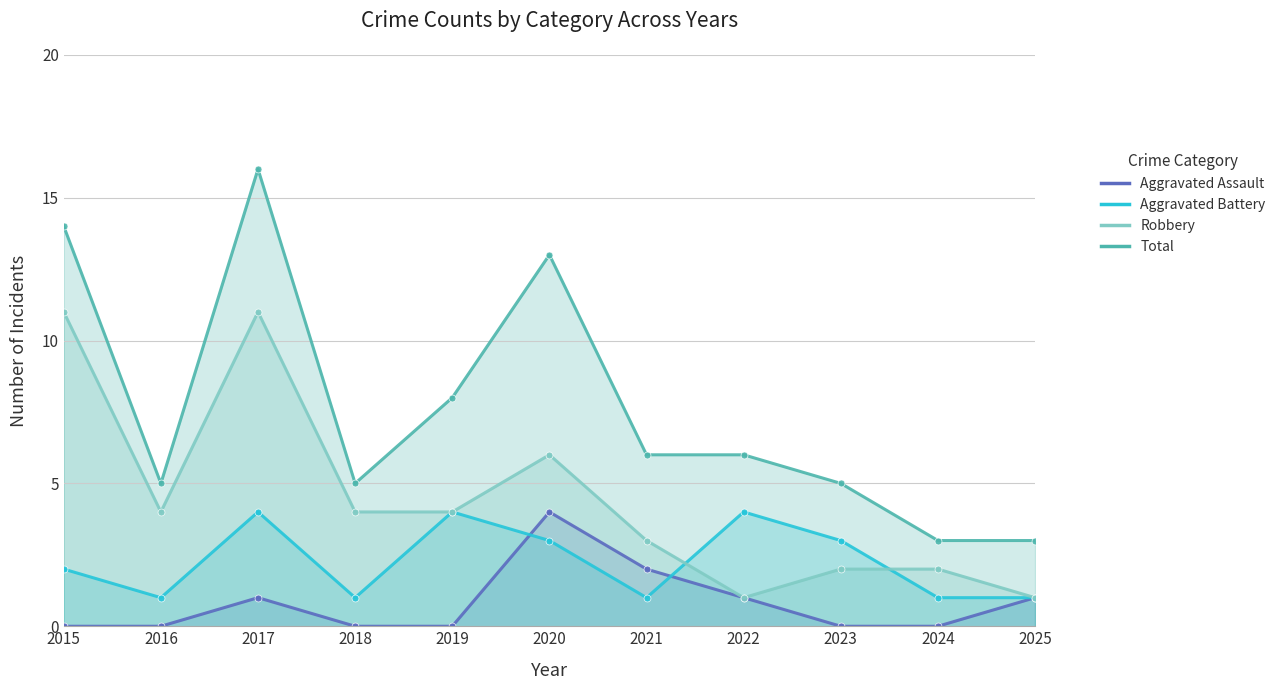

At which label does Total reach its minimum?

2024